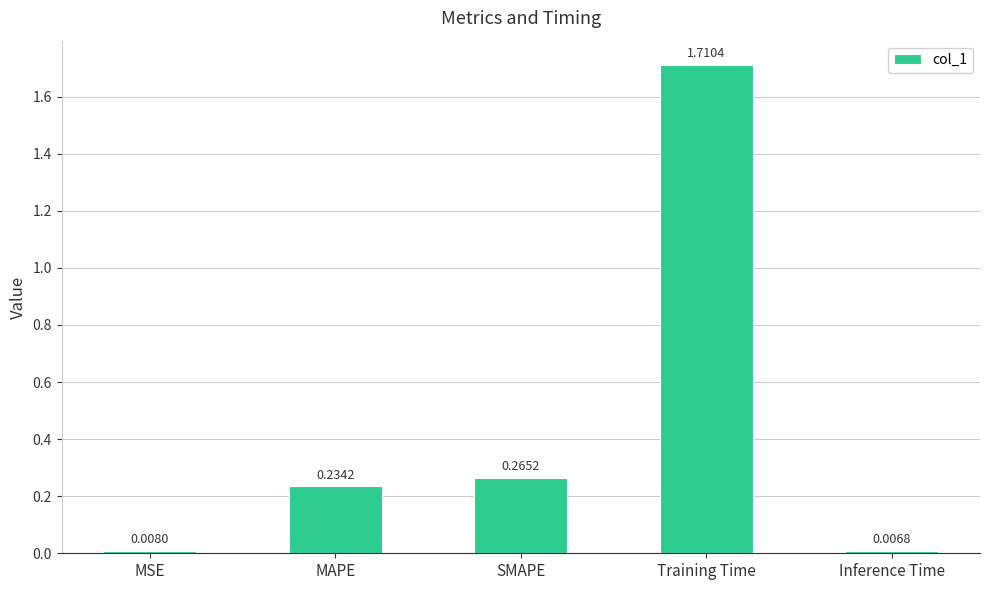

What is the label of the 3rd bar from the left?

SMAPE